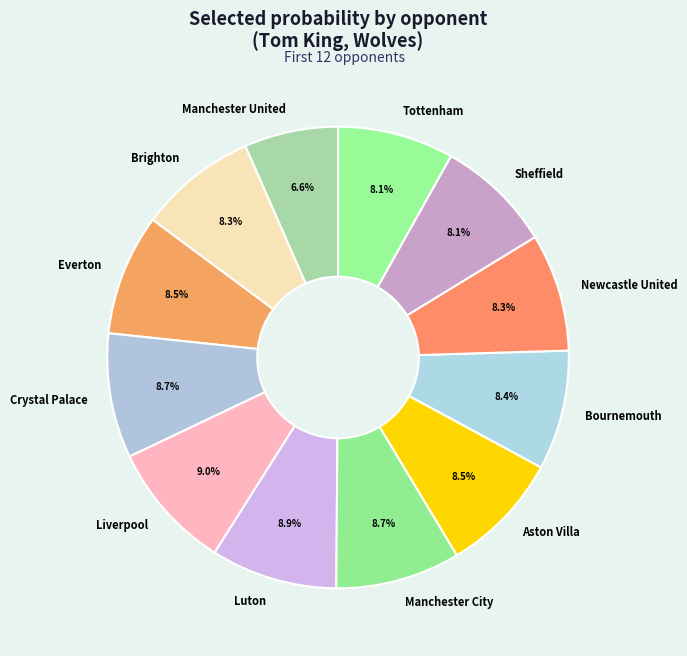

How many slices are in this pie chart?

12